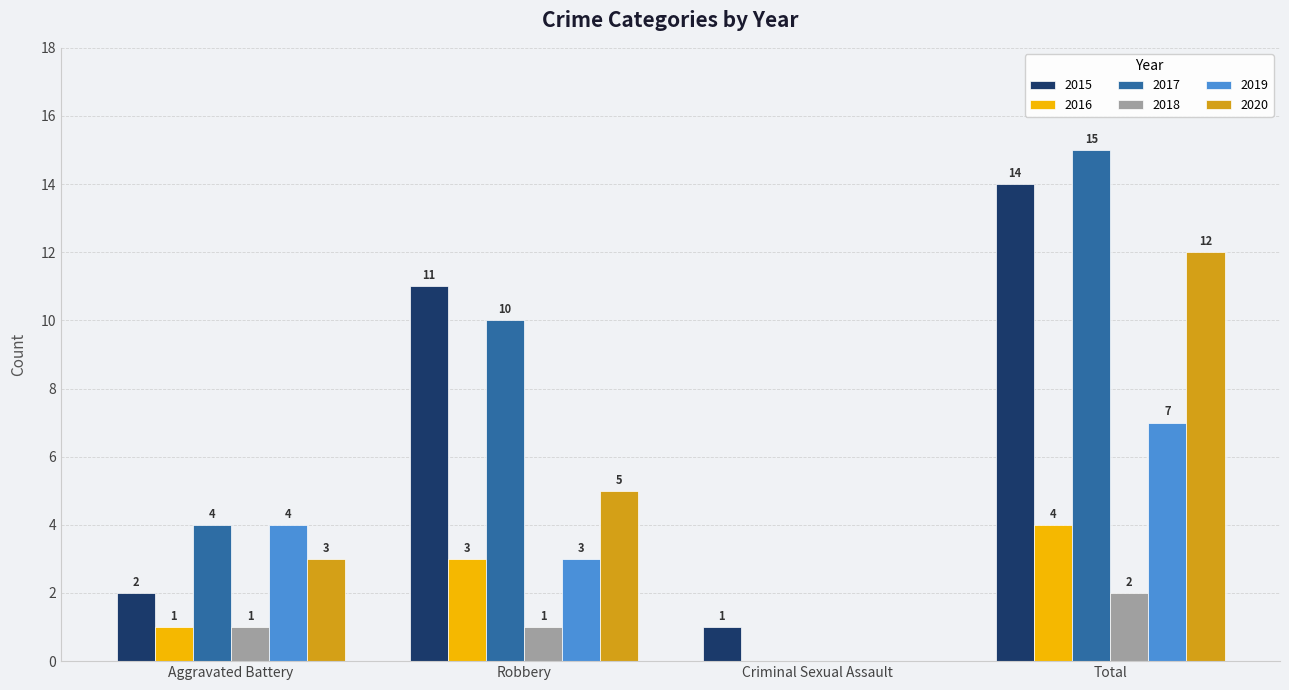

Reading left to right, list all the values displayed in this chart.

2015: Aggravated Battery=2	Robbery=11	Criminal Sexual Assault=1	Total=14
2016: Aggravated Battery=1	Robbery=3	Criminal Sexual Assault=0	Total=4
2017: Aggravated Battery=4	Robbery=10	Criminal Sexual Assault=0	Total=15
2018: Aggravated Battery=1	Robbery=1	Criminal Sexual Assault=0	Total=2
2019: Aggravated Battery=4	Robbery=3	Criminal Sexual Assault=0	Total=7
2020: Aggravated Battery=3	Robbery=5	Criminal Sexual Assault=0	Total=12